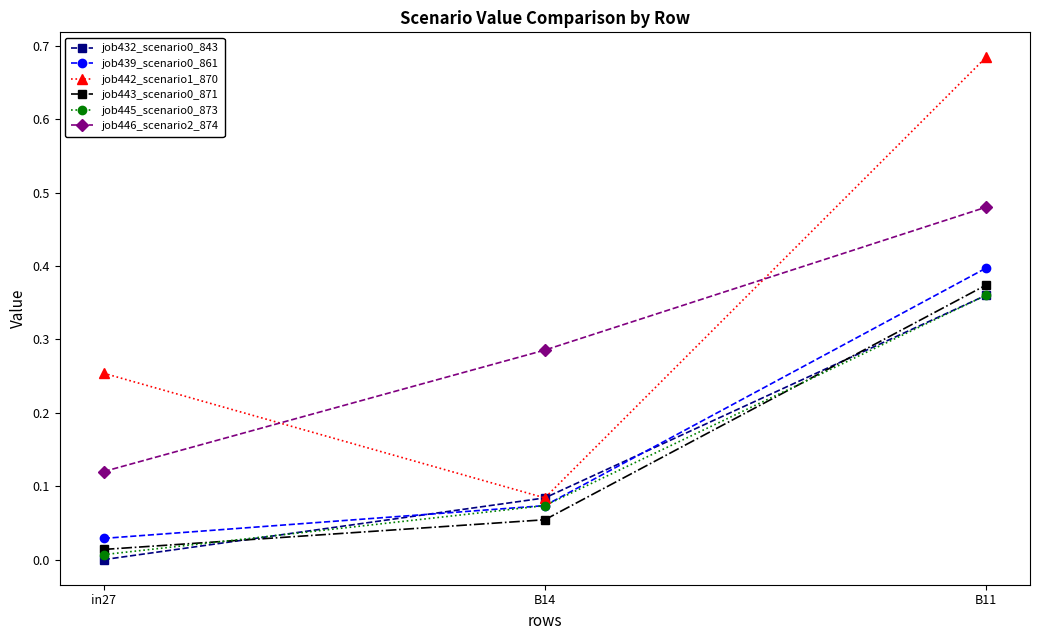

The value of job432_scenario0_843 at B11 is 0.2. True or false?

False